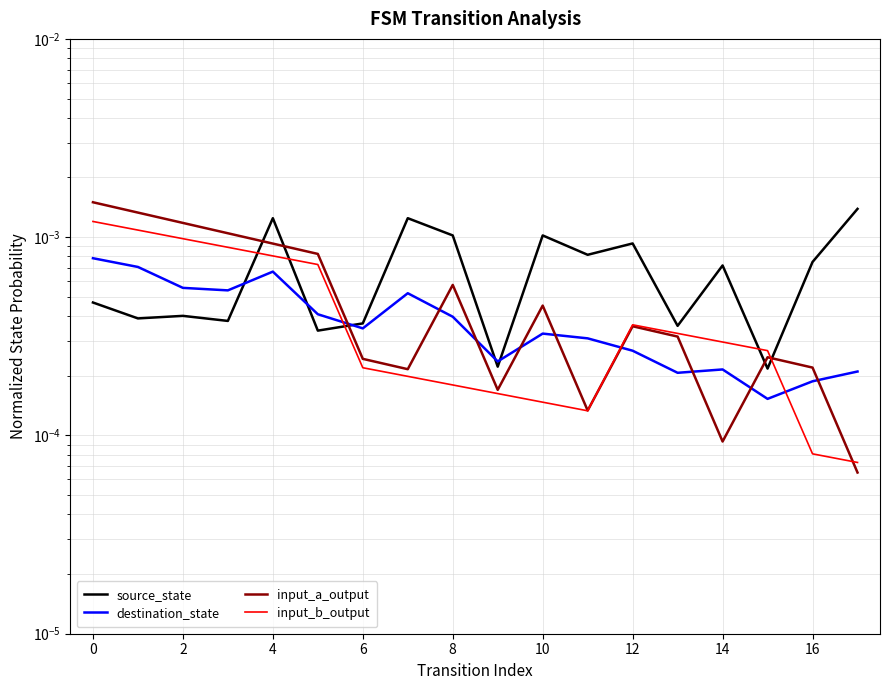

Where is destination_state nearest to the value 0?

15